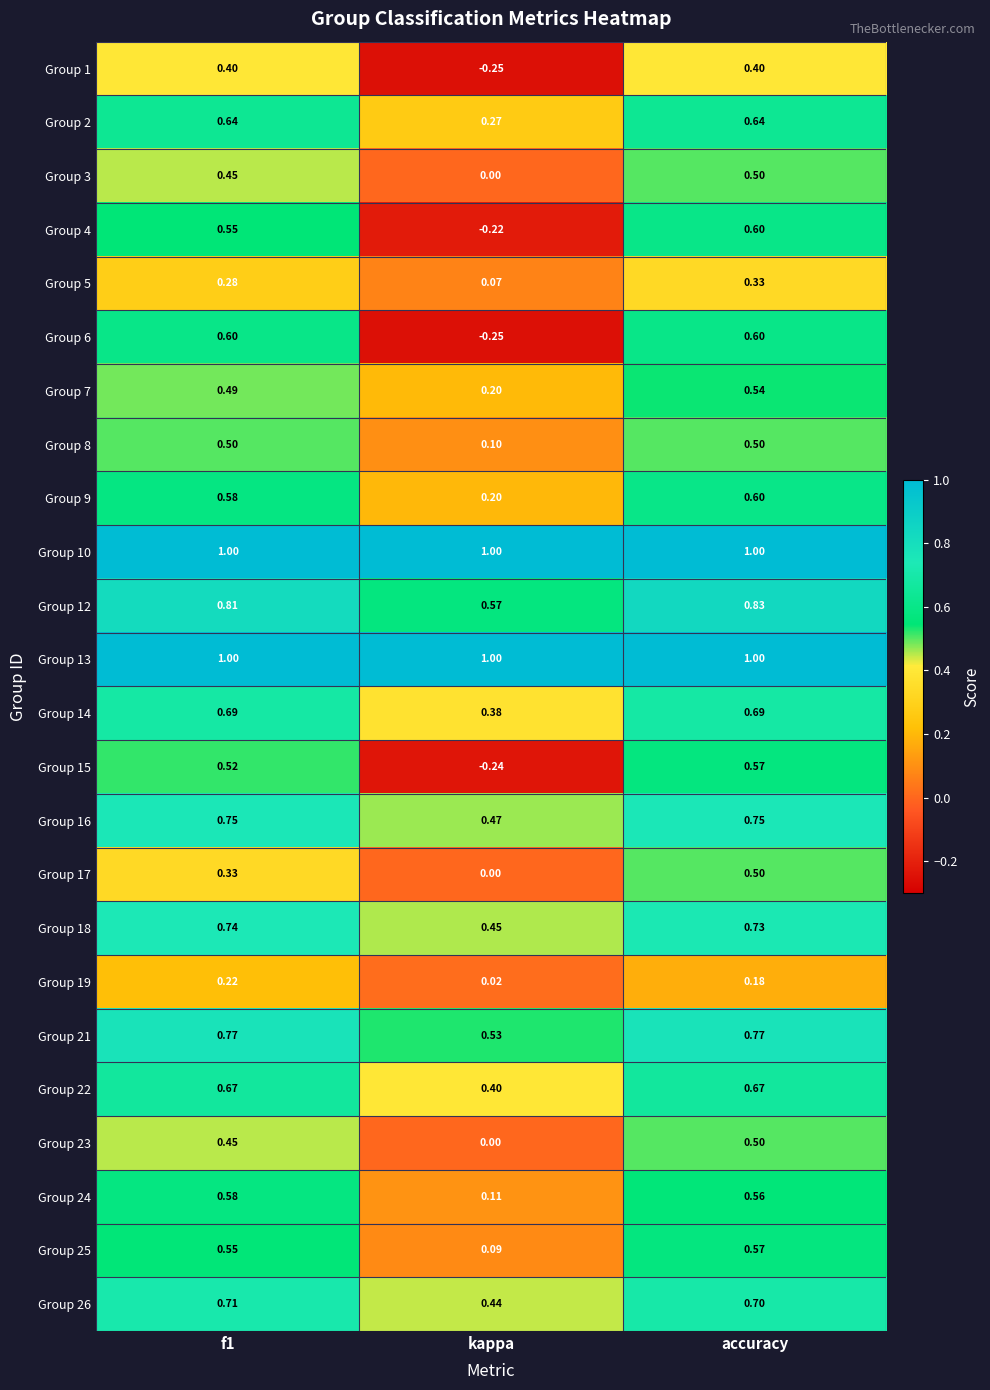

Which label corresponds to the smallest value in the chart?

kappa